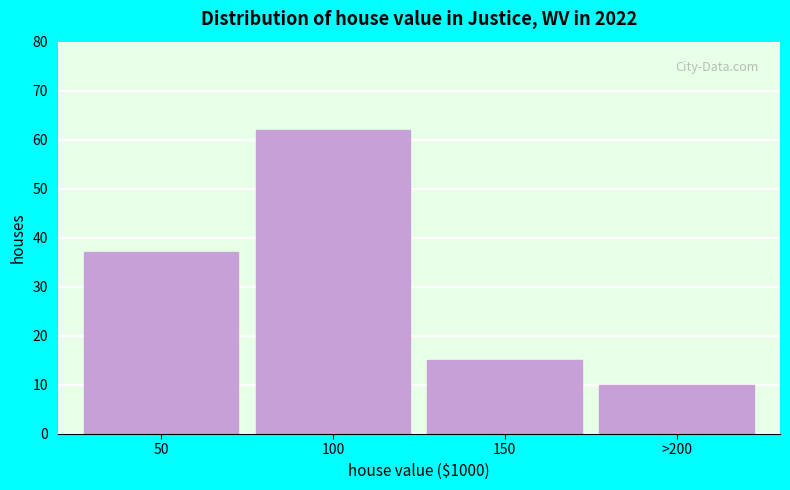

Reading left to right, transcribe all the data shown in this chart.

50=37	100=62	150=15	>200=10